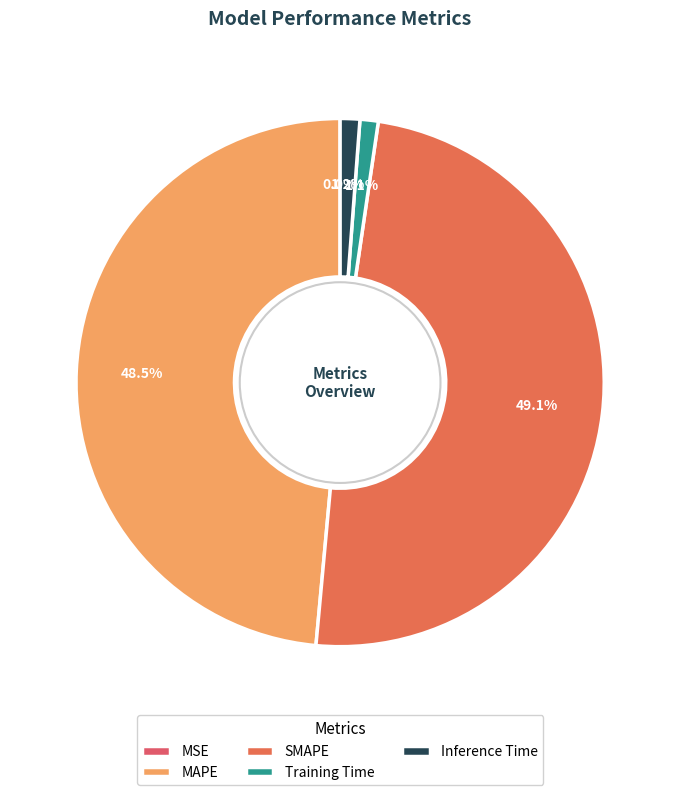

True or false: MAPE accounts for 49% of the total.

True